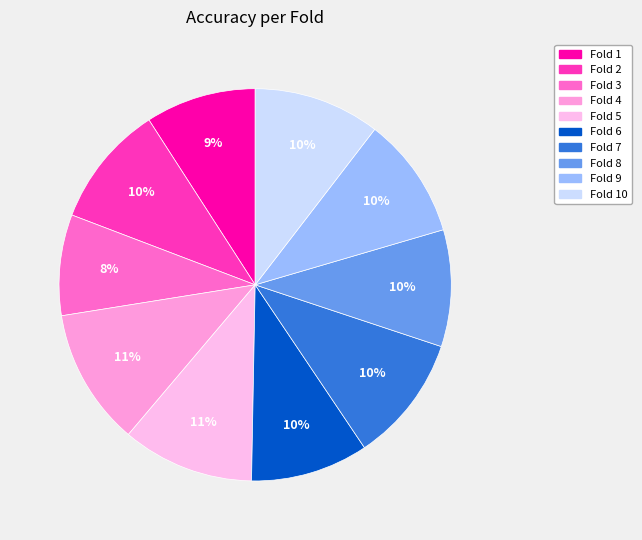

How many slices are in this pie chart?

10